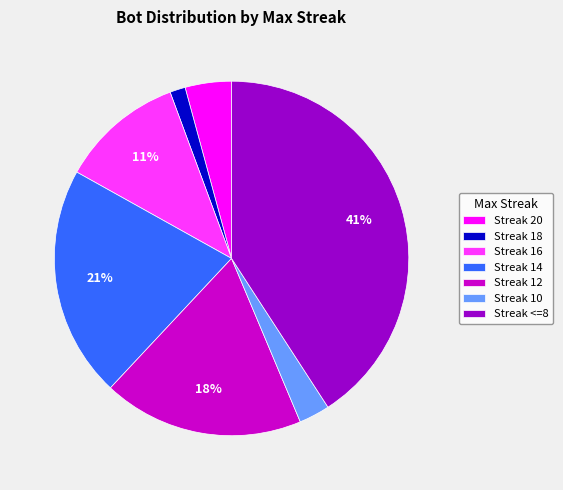

Which slice is the smallest?

Streak 18